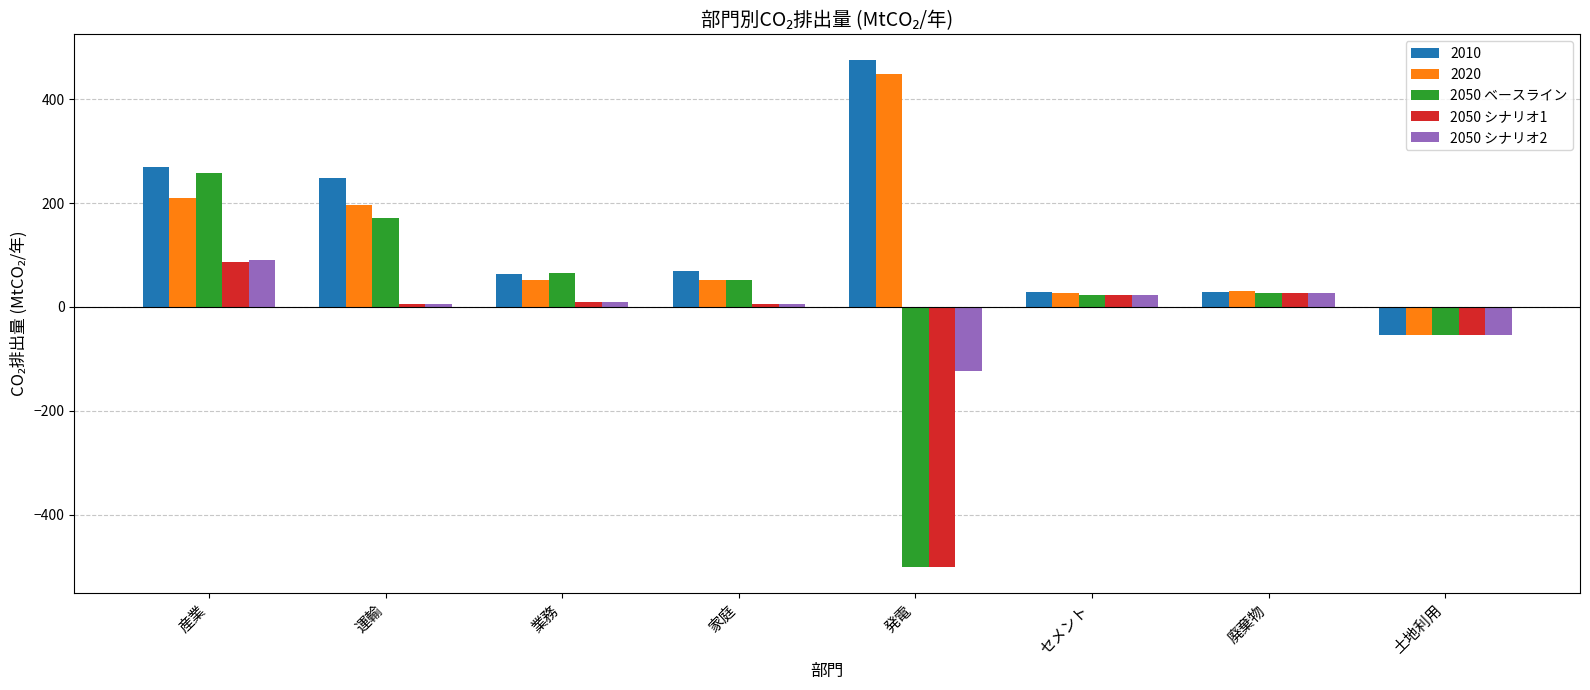

Is the value of 2050 シナリオ1 at 発電 greater than the value of 2050 シナリオ2 at 運輸?

No